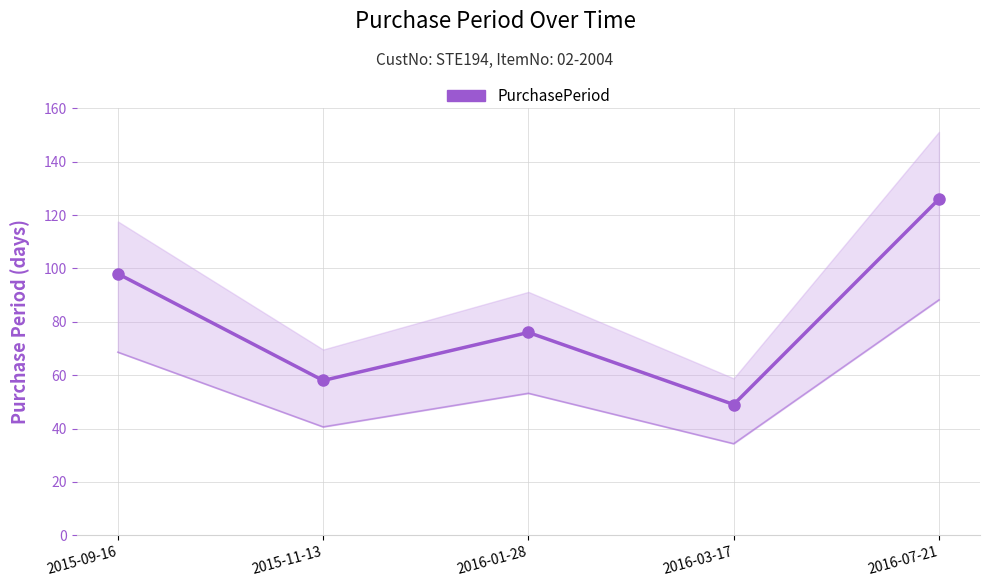

How many values are between 58 and 98?

3